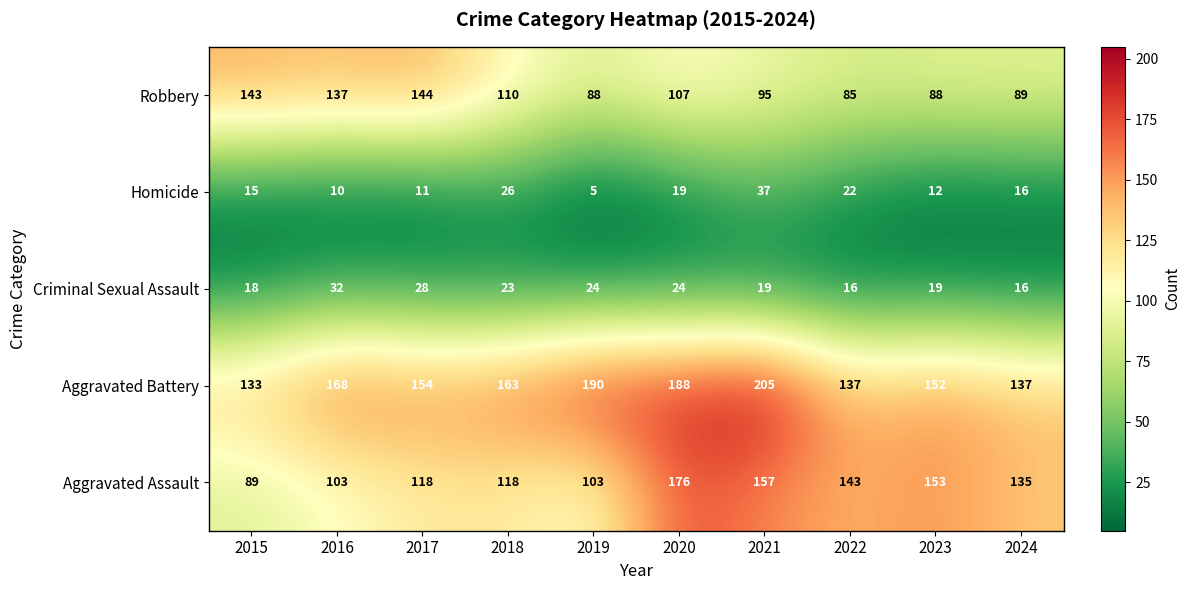

Which series changed the most between 2016 and 2021?

Aggravated Assault